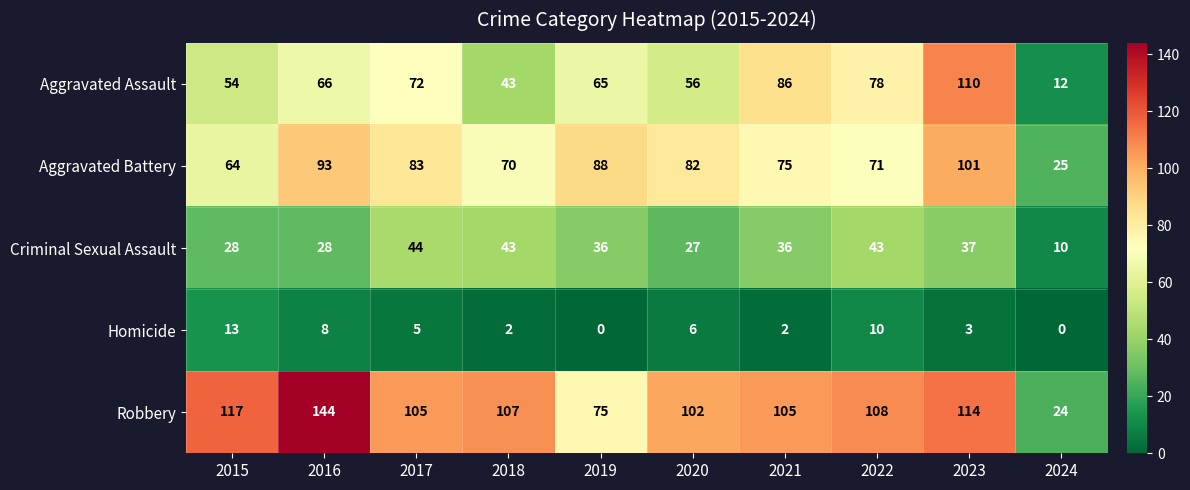

Is it true that Aggravated Assault equals 72 at 2017?

True